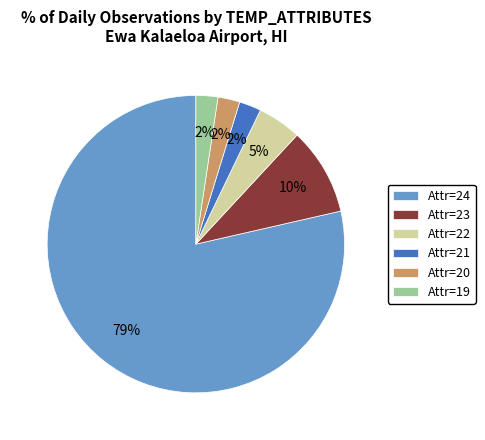

Is there a majority slice in this chart?

Yes